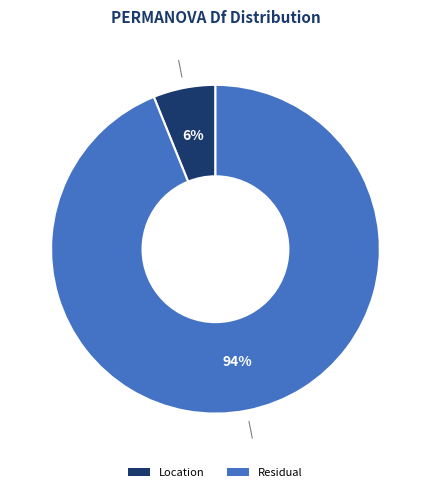

Which category has the biggest portion of the pie?

Residual